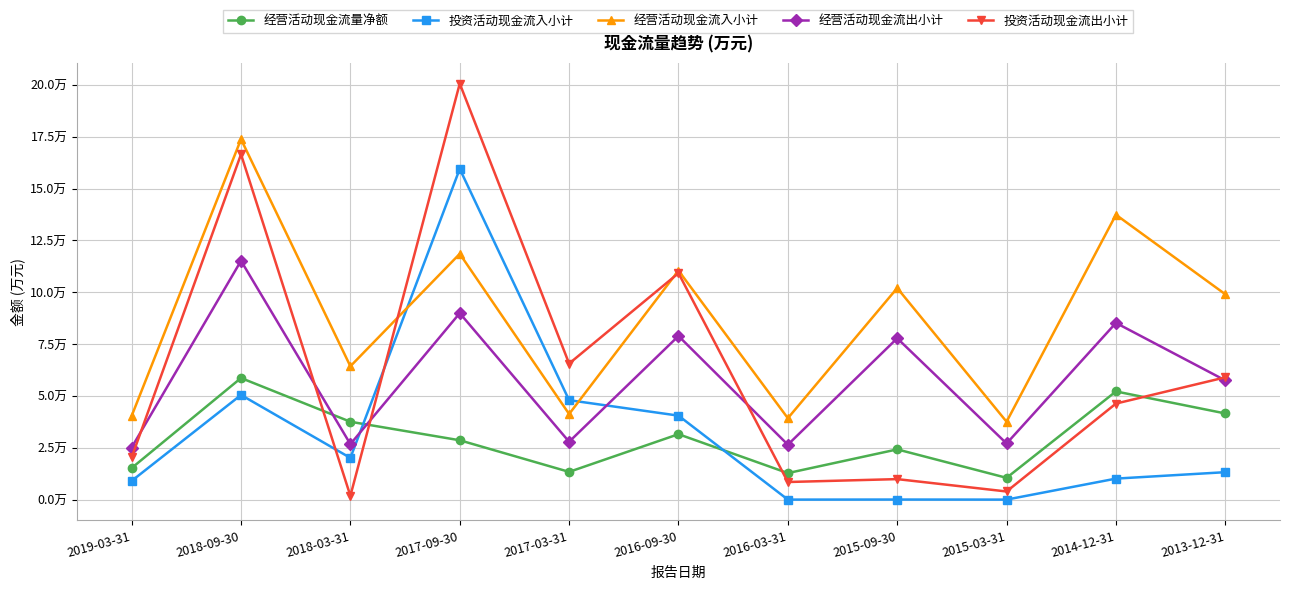

Which category has the highest value in the 投资活动现金流入小计 series?

2017-09-30